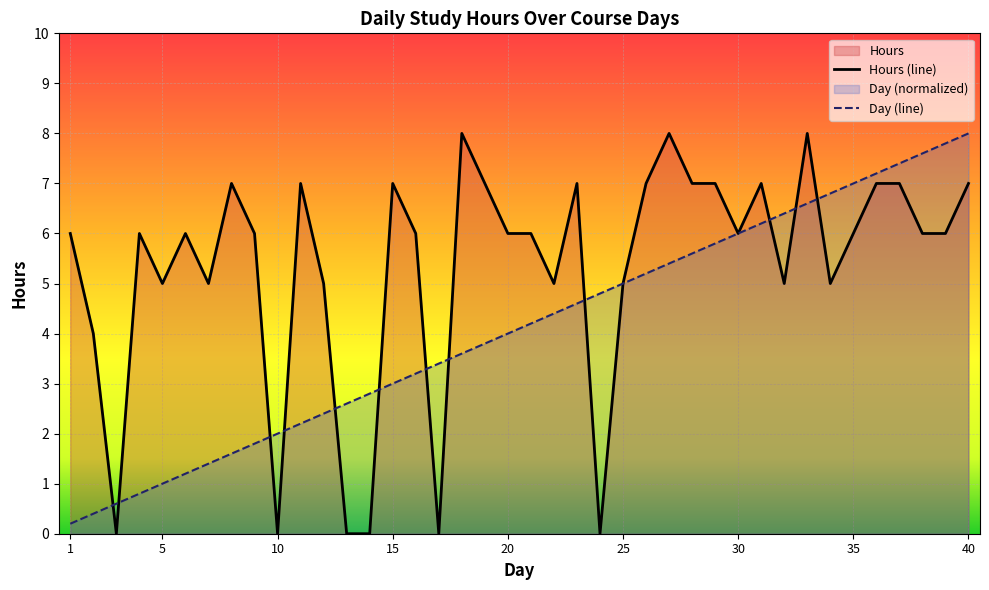

At 20, list the series in order from smallest to largest.

Day (line), Hours (line)